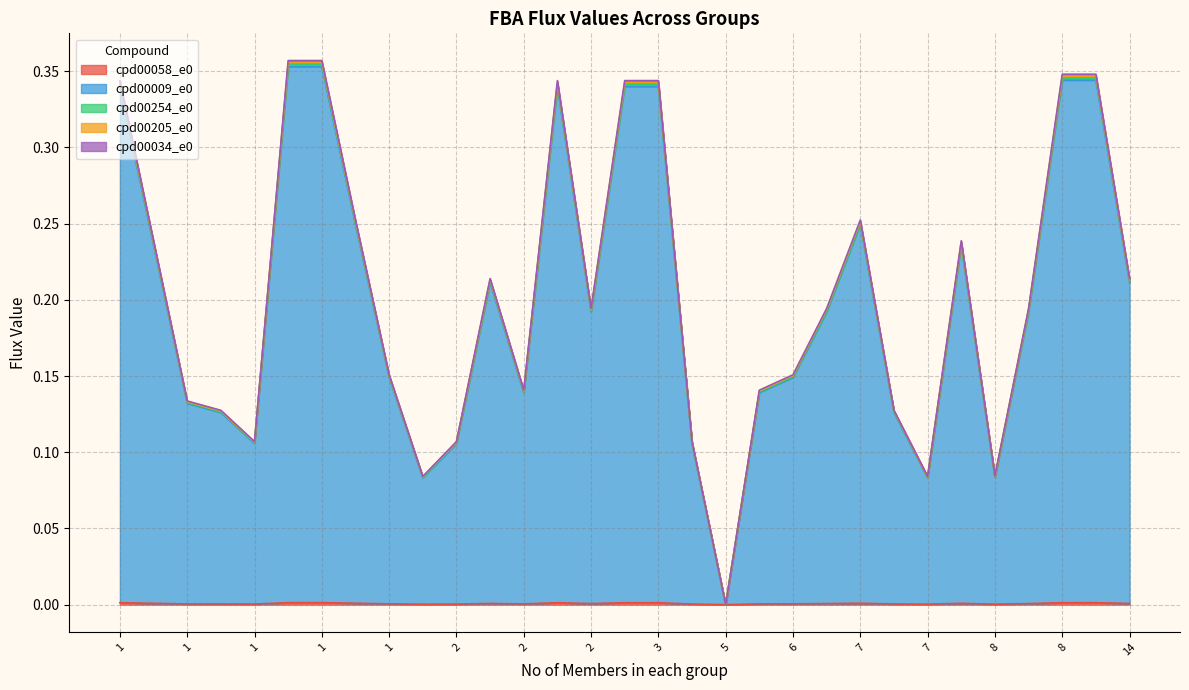

True or false: cpd00205_e0 and cpd00009_e0 cross at least once.

False